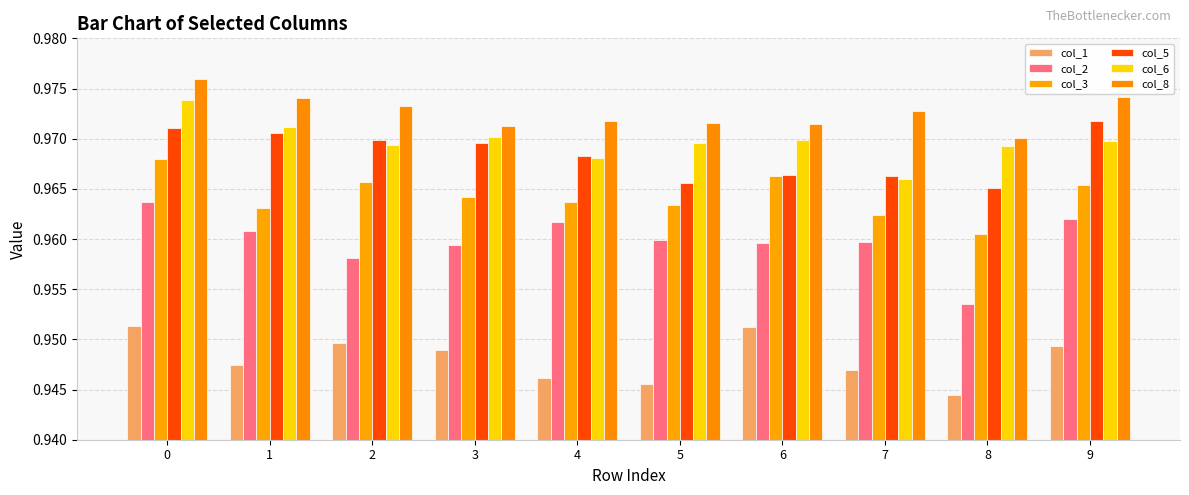

At how many categories does at least one series exceed 0?

10